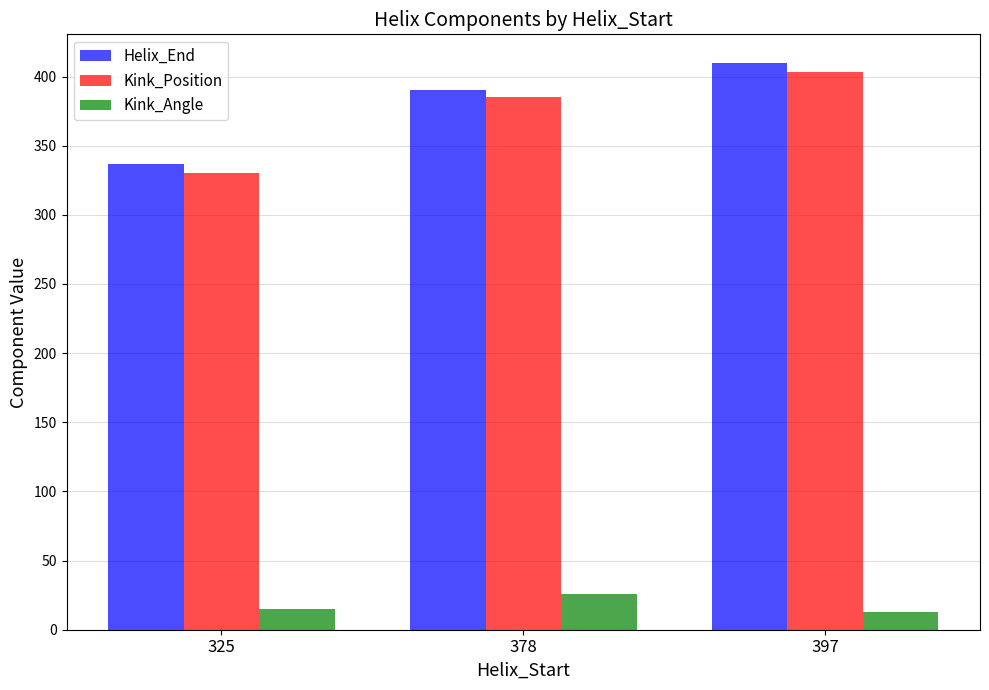

The Kink_Position series shows 118.5 at 397. True or false?

False